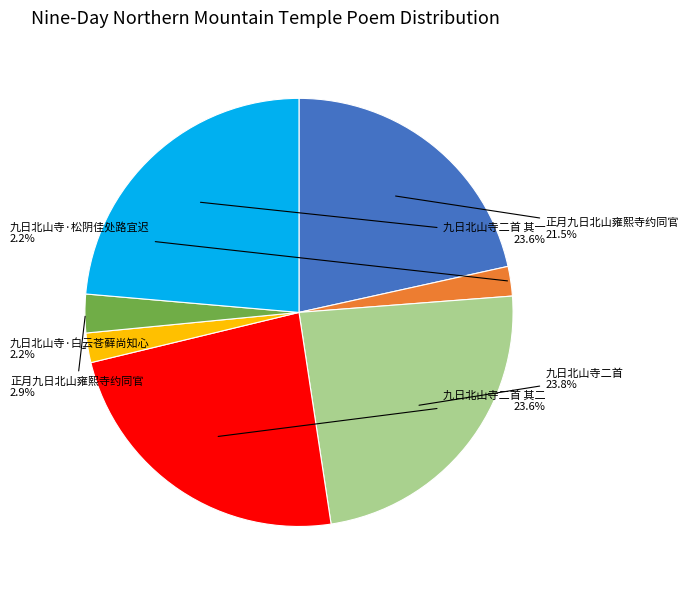

Is there a majority slice in this chart?

No